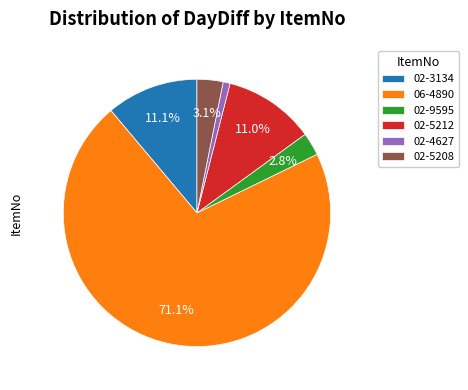

Is it true that 02-5212 is 1% of the pie?

False